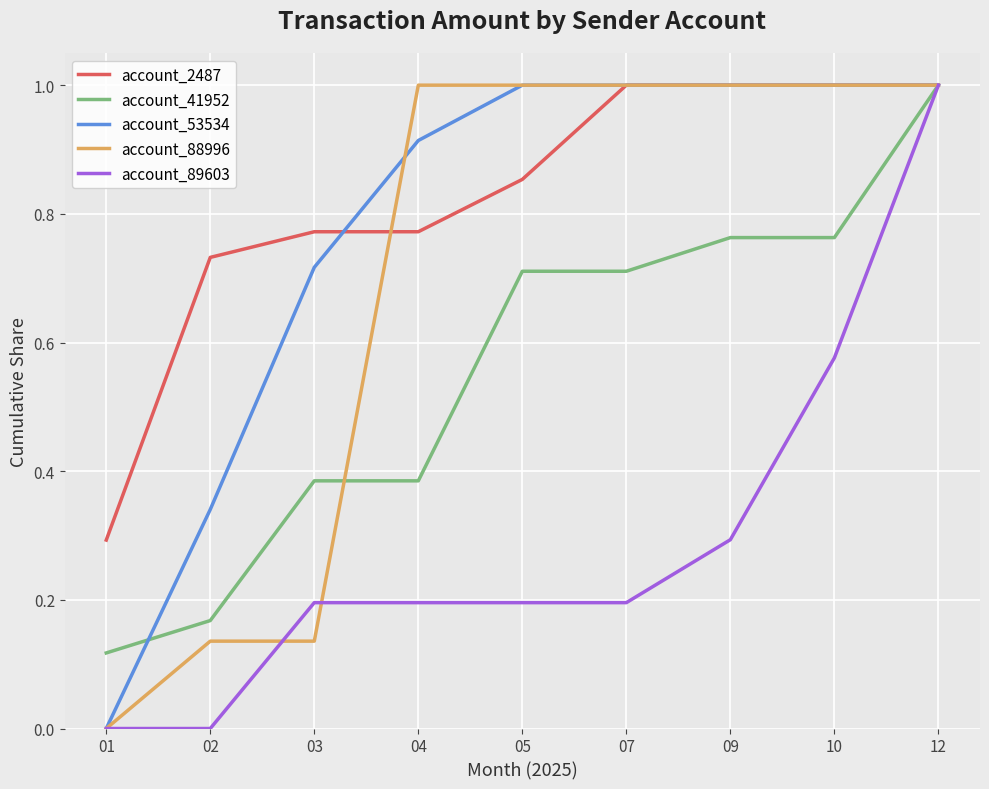

Is the value of account_88996 at 12 greater than the value of account_89603 at 07?

Yes